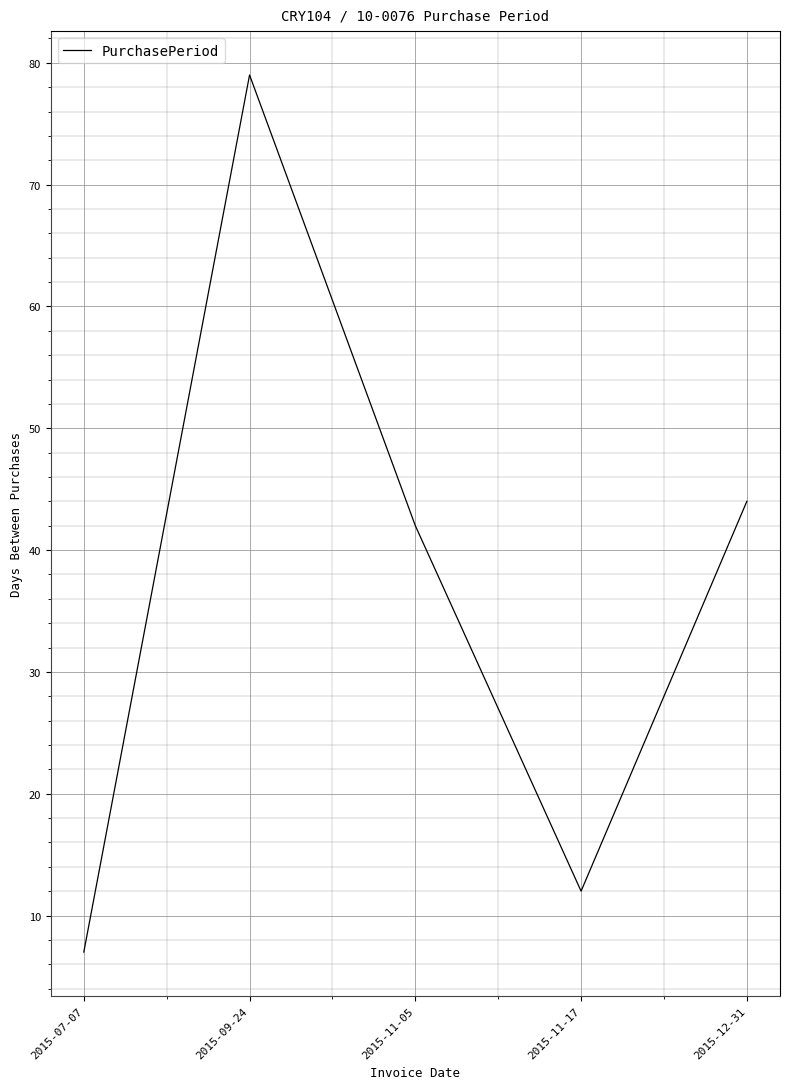

Count the number of data series in this chart.

1